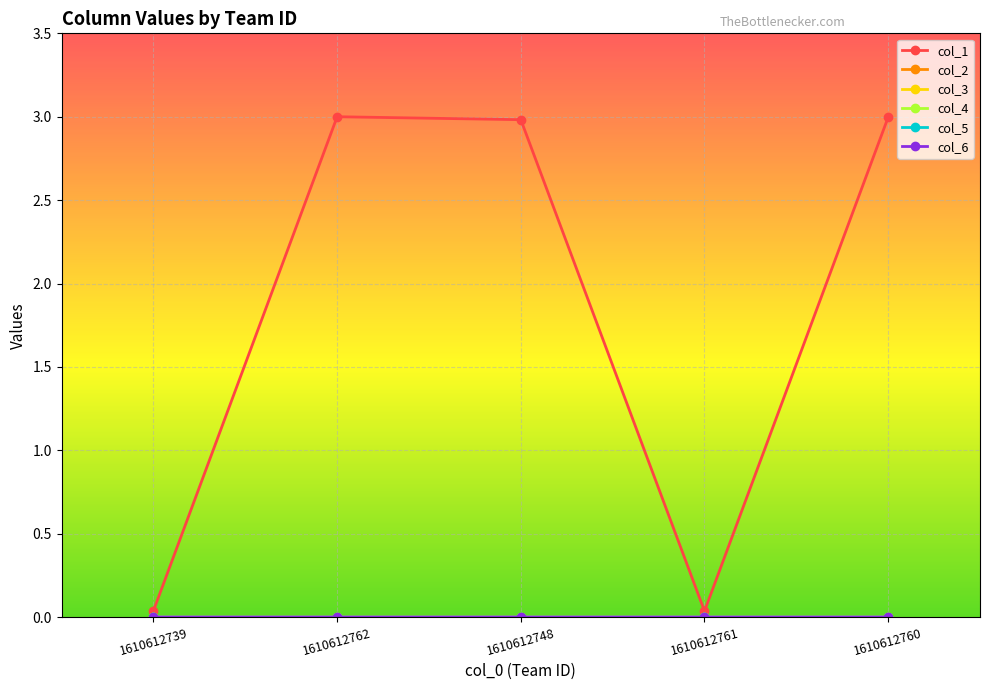

At how many categories does at least one series exceed 0?

5